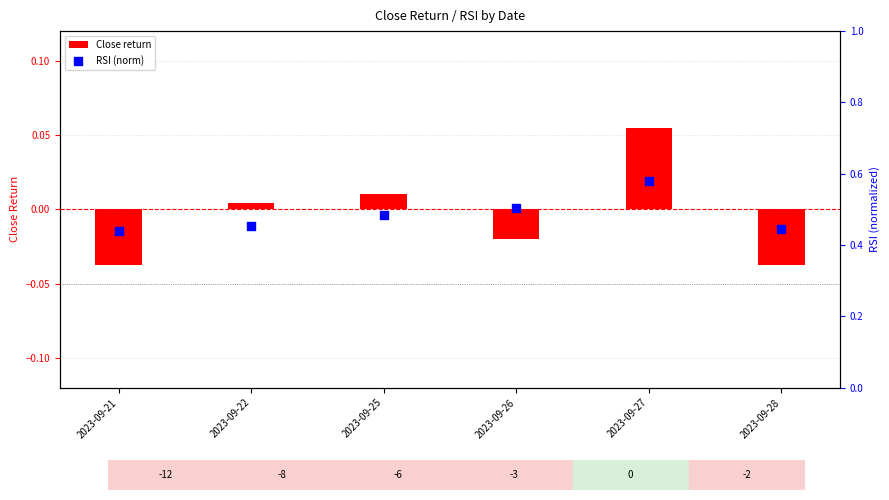

Which series has the widest spread of Y values?

RSI (norm)